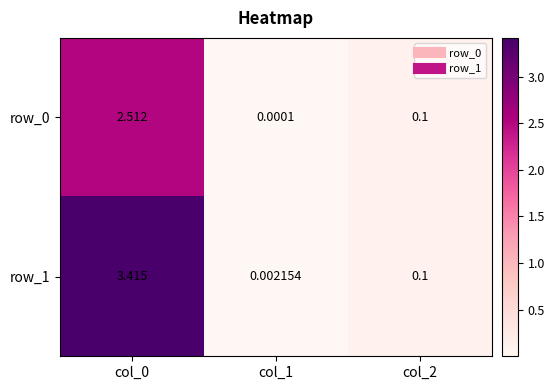

Where is row_1 nearest to the value 1?

col_2